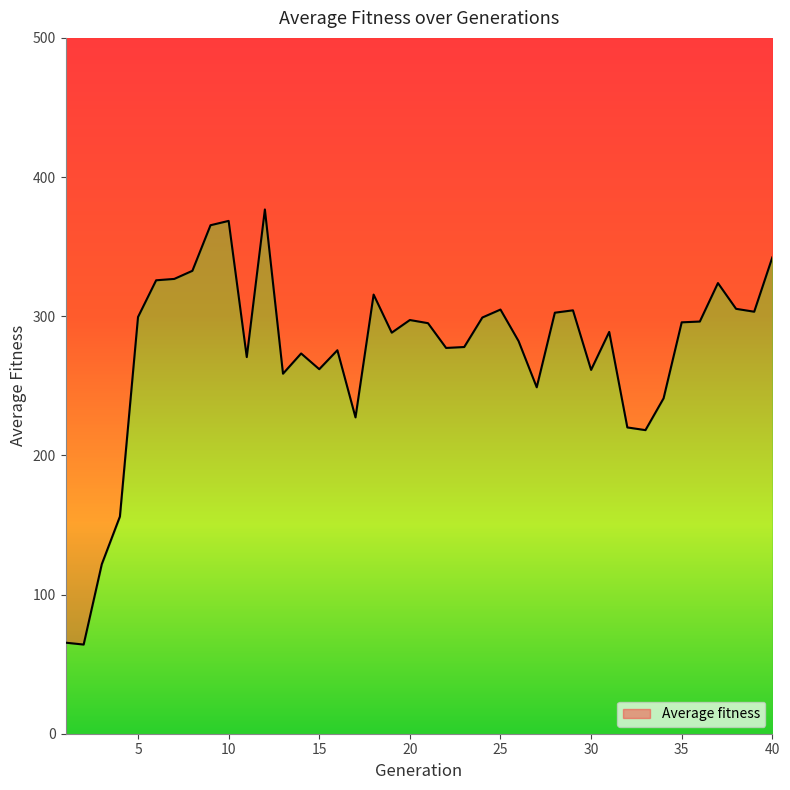

Where does the data first go above 295?

5